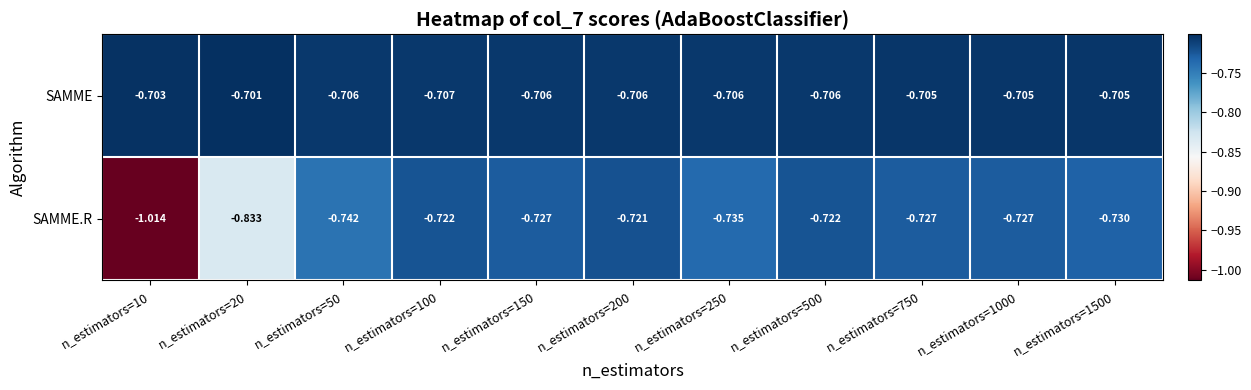

Between n_estimators=100 and n_estimators=1500, which series saw the biggest shift?

SAMME.R